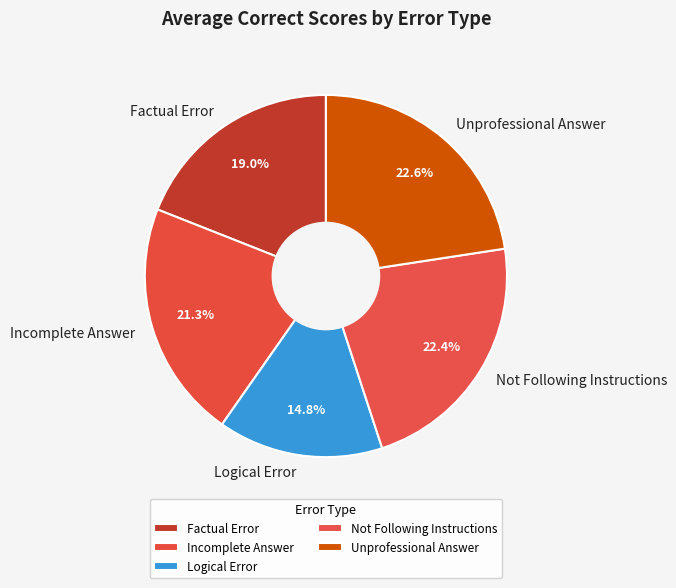

Is there any slice that represents more than half of the pie?

No